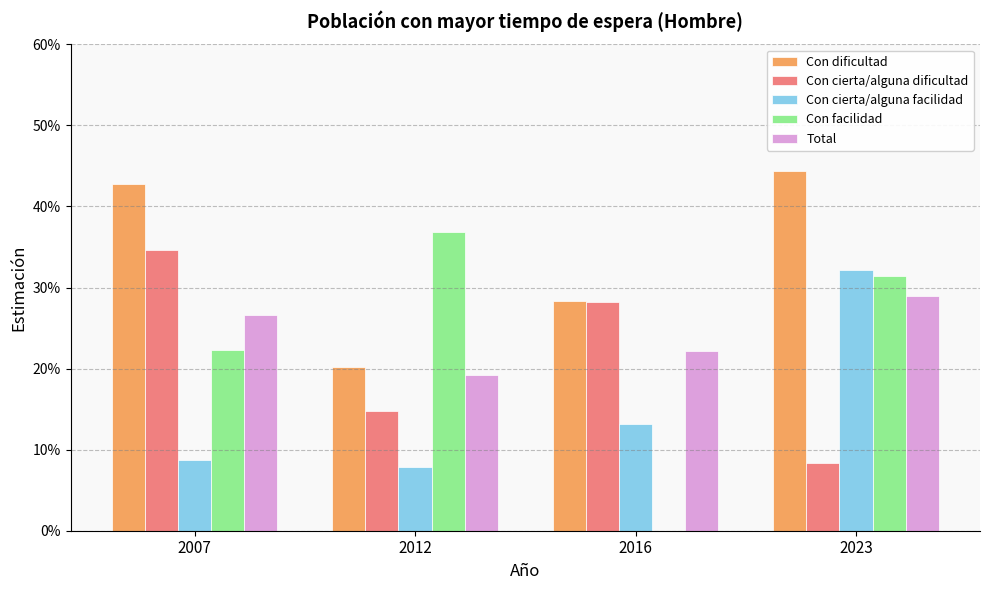

Which series has the largest total across all categories?

Con dificultad